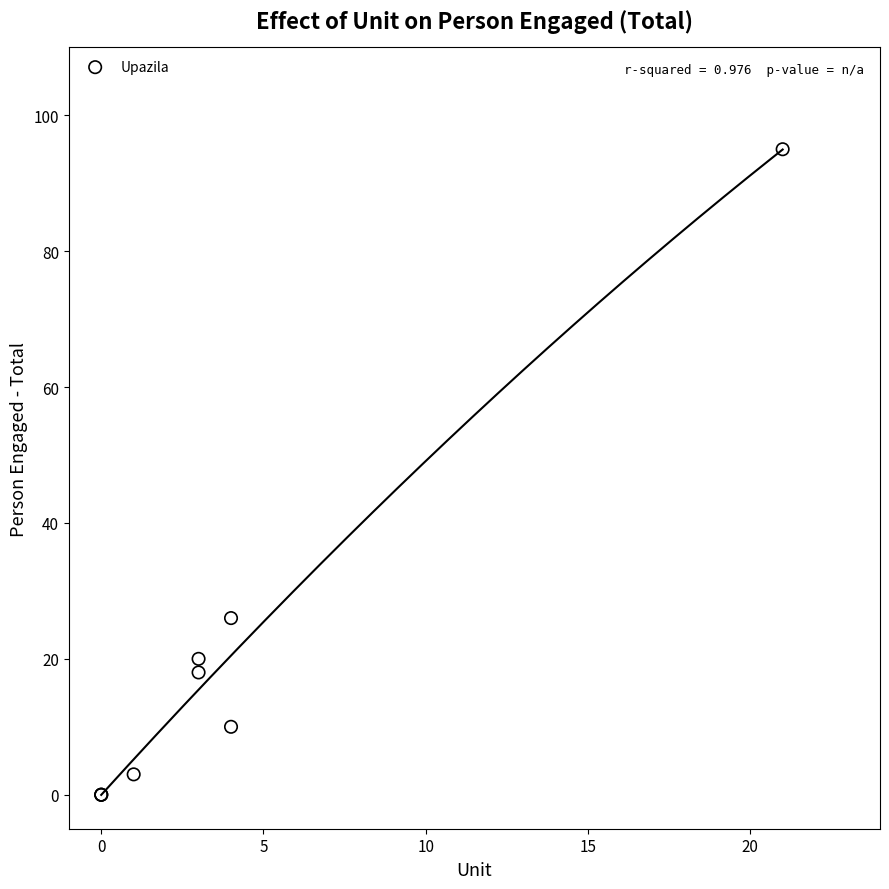

What Y value in the scatter plot is closest to 47?

26